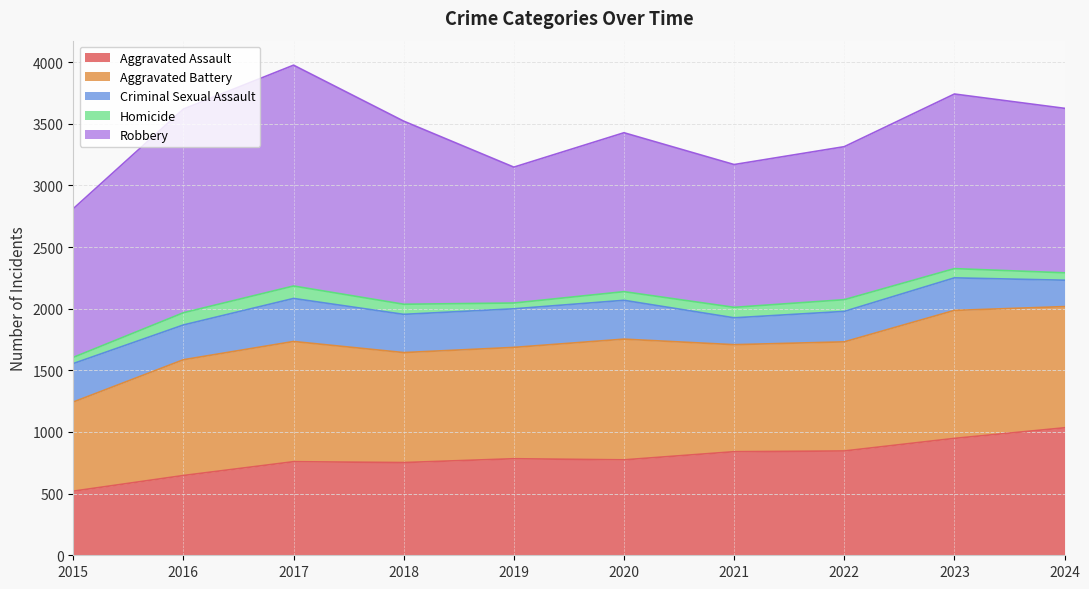

Rank the series at 2021 from lowest to highest value.

Homicide, Criminal Sexual Assault, Aggravated Assault, Aggravated Battery, Robbery